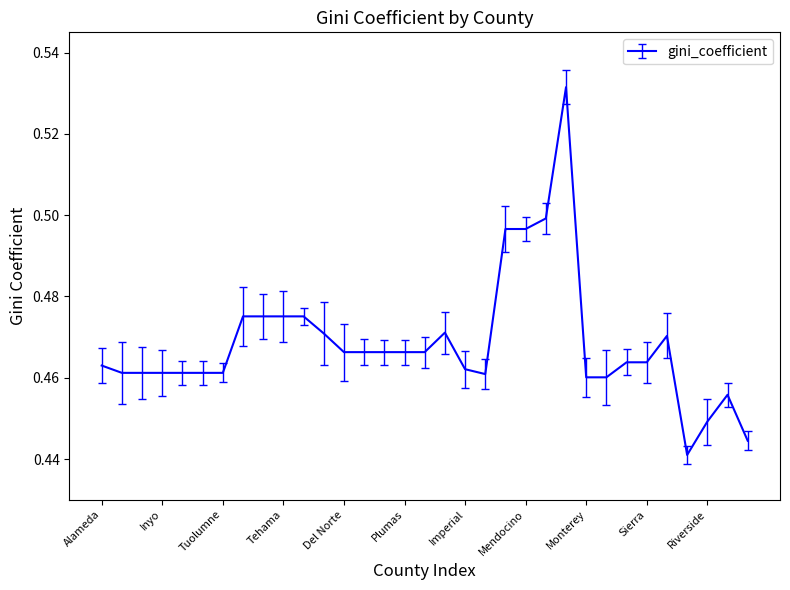

List the labels in order of value, smallest first.

Placer, San Bernardino, Riverside, Sacramento, Monterey, San Benito, Kern, Amador, Calaveras, Inyo, Mariposa, Mono, Tuolumne, Imperial, Alameda, Nevada, Sierra, Del Norte, Lassen, Modoc, Plumas, Siskiyou, Orange, Contra Costa, Fresno, Colusa, Glenn, Tehama, Trinity, Lake, Mendocino, Los Angeles, Marin